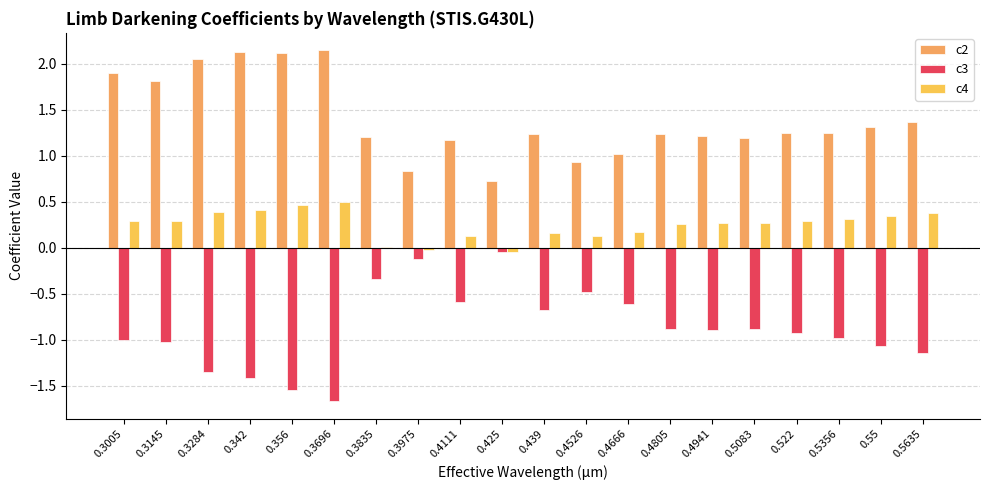

Reading right to left, what are all the values shown in this chart?

c2: 0.5635=1.4	0.55=1.3	0.5356=1.2	0.522=1.2	0.5083=1.2	0.4941=1.2	0.4805=1.2	0.4666=1.0	0.4526=0.9	0.439=1.2	0.425=0.7	0.4111=1.2	0.3975=0.8	0.3835=1.2	0.3696=2.1	0.356=2.1	0.342=2.1	0.3284=2.1	0.3145=1.8	0.3005=1.9
c3: 0.5635=-1.1	0.55=-1.1	0.5356=-1.0	0.522=-0.9	0.5083=-0.9	0.4941=-0.9	0.4805=-0.9	0.4666=-0.6	0.4526=-0.5	0.439=-0.7	0.425=-0.0	0.4111=-0.6	0.3975=-0.1	0.3835=-0.3	0.3696=-1.7	0.356=-1.5	0.342=-1.4	0.3284=-1.3	0.3145=-1.0	0.3005=-1.0
c4: 0.5635=0.4	0.55=0.3	0.5356=0.3	0.522=0.3	0.5083=0.3	0.4941=0.3	0.4805=0.3	0.4666=0.2	0.4526=0.1	0.439=0.2	0.425=-0.0	0.4111=0.1	0.3975=-0.0	0.3835=0.0	0.3696=0.5	0.356=0.5	0.342=0.4	0.3284=0.4	0.3145=0.3	0.3005=0.3